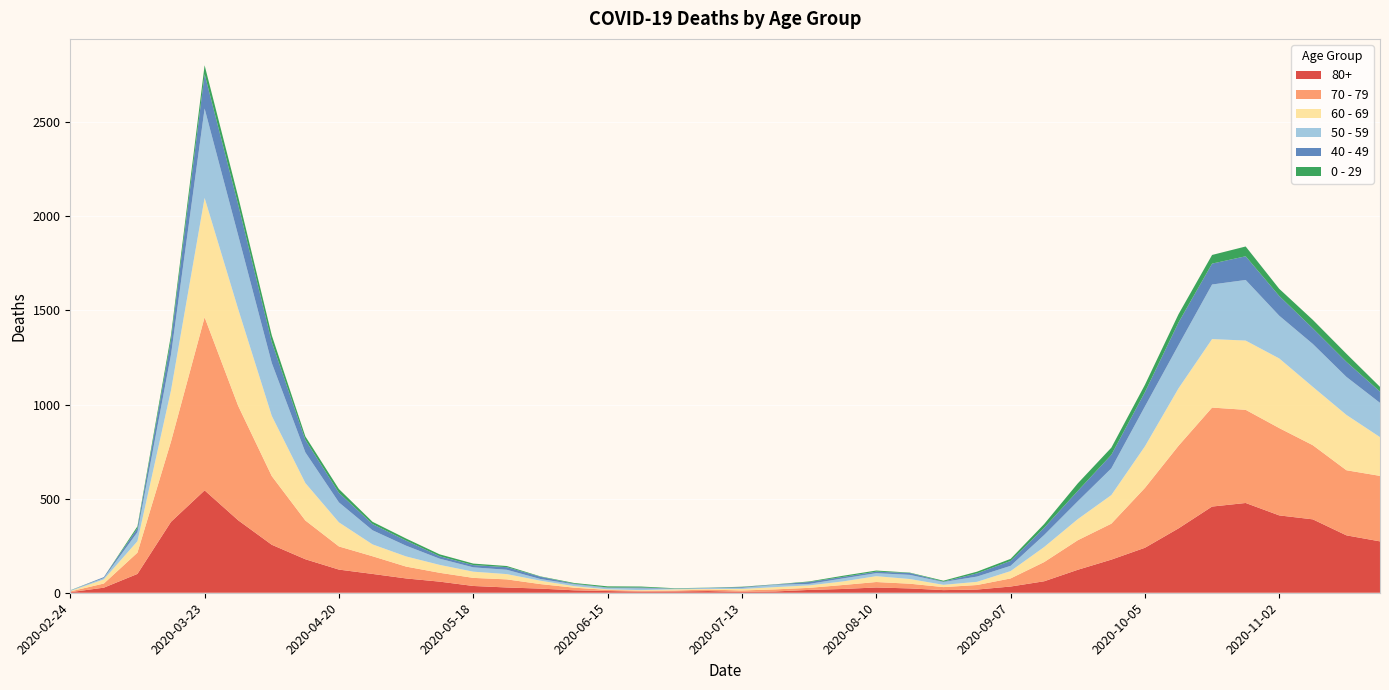

Reading right to left, extract all data points from this chart.

80+: 273	305	390	411	477	458	342	239	176	122	61	33	17	14	23	28	20	15	7	5	9	7	6	9	13	22	28	36	59	76	100	123	178	255	385	544	377	100	27	3
70 - 79: 348	346	394	464	495	526	439	318	191	157	102	43	24	16	25	29	21	11	11	7	8	5	5	6	14	24	43	43	47	63	94	123	206	365	608	920	427	113	22	4
60 - 69: 206	294	310	370	368	364	305	221	152	112	80	39	17	12	25	31	19	13	12	8	3	6	3	3	8	18	28	33	42	54	63	128	199	320	514	634	272	61	22	2
50 - 59: 182	202	228	227	322	290	230	212	142	95	64	28	28	15	22	16	16	8	12	6	5	3	9	8	10	9	23	23	33	57	75	106	163	281	392	475	190	48	7	3
40 - 49: 60	80	83	105	126	111	120	76	72	55	38	26	17	2	10	8	8	10	2	4	1	1	5	2	3	12	14	12	13	27	33	51	66	111	163	183	79	21	5	0
0 - 29: 25	43	45	38	52	46	44	39	38	40	20	11	9	5	2	6	6	3	1	2	1	2	5	6	4	2	6	8	10	11	12	20	19	36	42	47	25	10	0	1